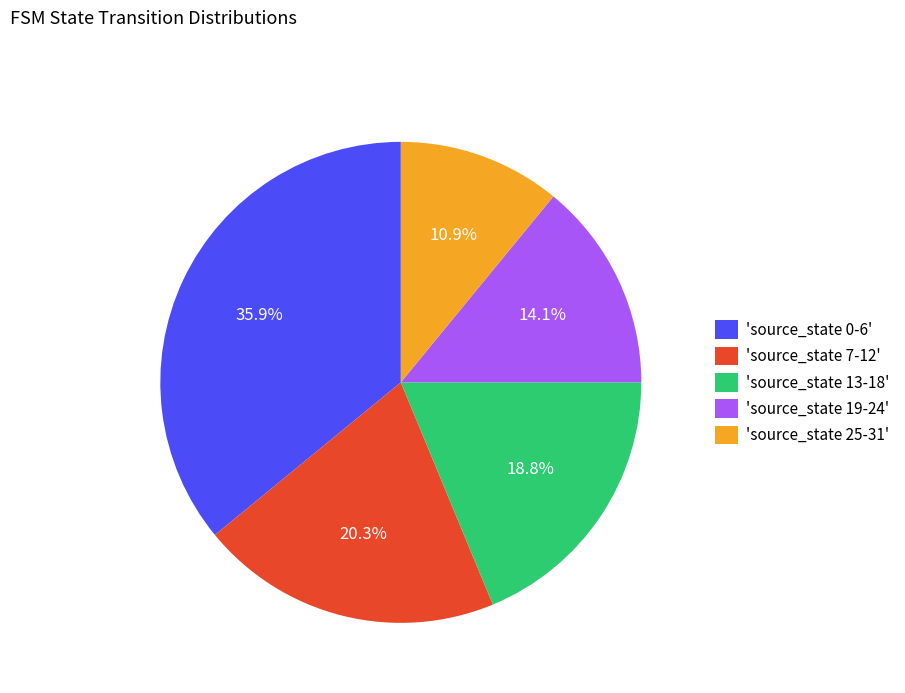

How many segments does this pie chart have?

5